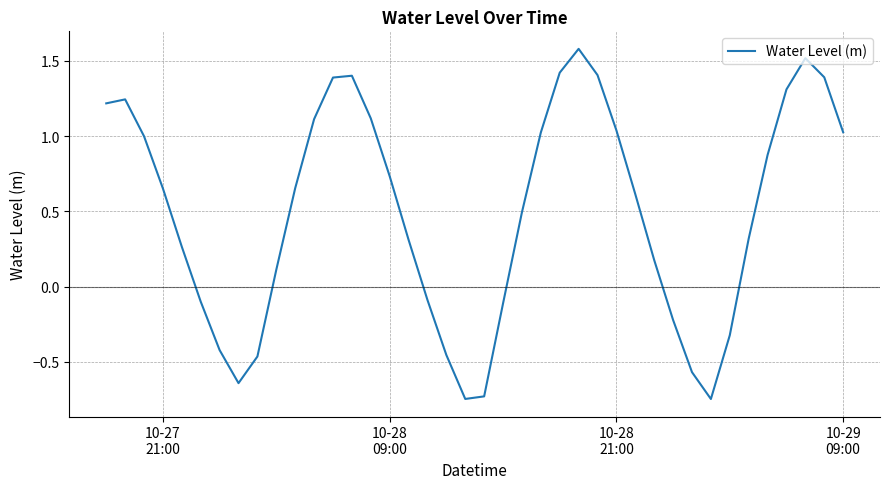

What is the greatest value displayed?

1.6